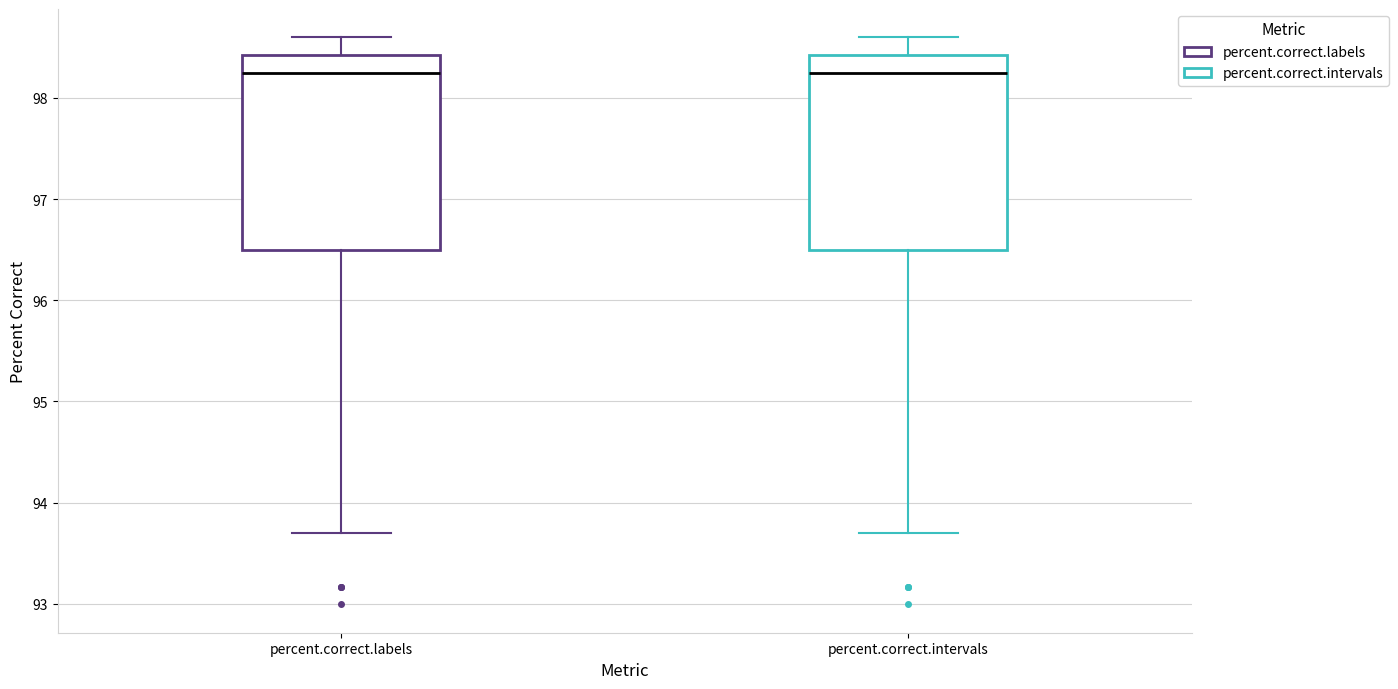

Reading left to right, transcribe this box plot: for each box, give where its median line is, the range the box spans, and where its two whiskers end, as read against the y-axis. The values are not printed on the chart, so give them approximately, as read against the axis.

percent.correct.labels: median 98.2, box 96.5 to 98.4, whiskers 93.7 to 98.6
percent.correct.intervals: median 98.2, box 96.5 to 98.4, whiskers 93.7 to 98.6